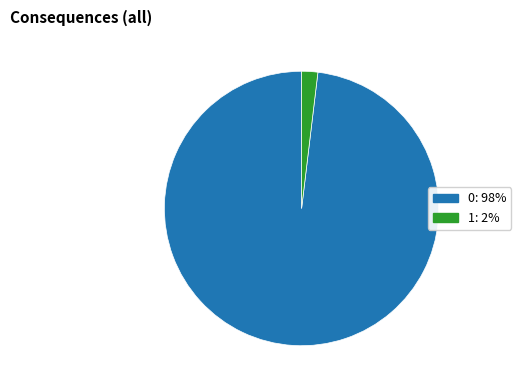

Does any single category account for the majority?

Yes